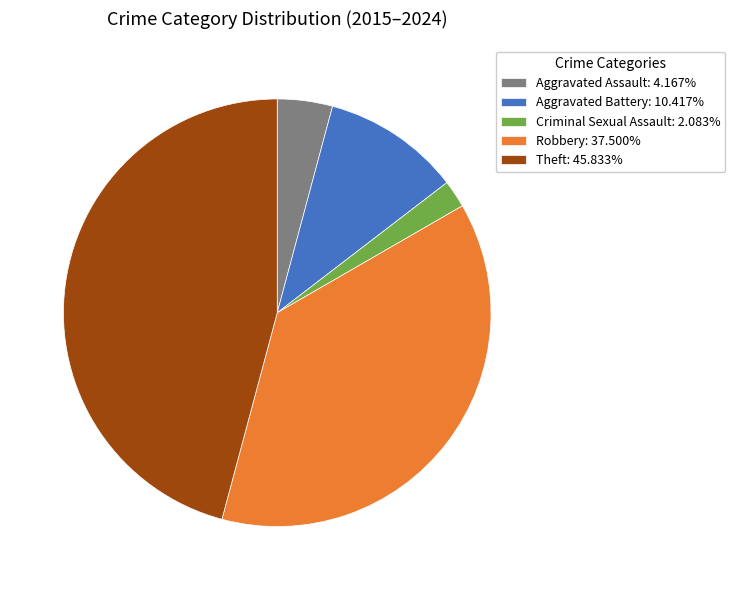

Combined, do Aggravated Battery: 10.417% and Theft: 45.833% account for over 50%?

Yes